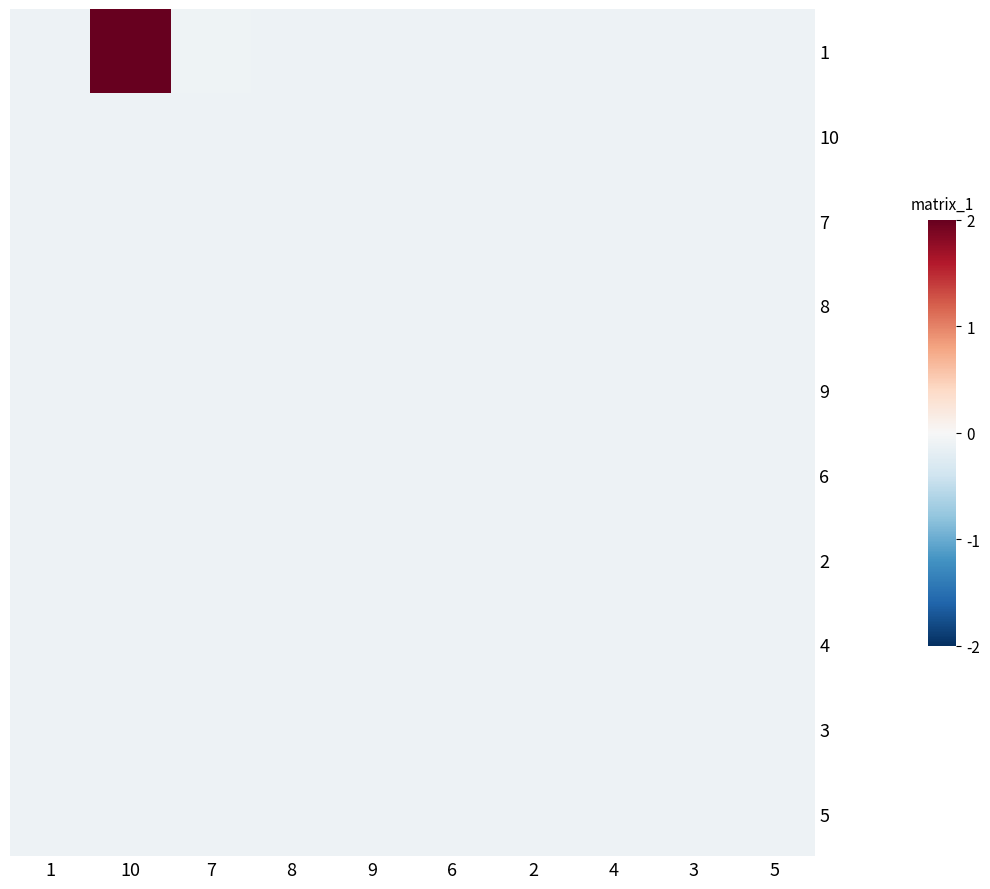

Reading right to left, transcribe all the data shown in this chart.

1: 5=-0.1	3=-0.1	4=-0.1	2=-0.1	6=-0.1	9=-0.1	8=-0.1	7=-0.1	10=2.0	1=-0.1
10: 5=-0.1	3=-0.1	4=-0.1	2=-0.1	6=-0.1	9=-0.1	8=-0.1	7=-0.1	10=-0.1	1=-0.1
7: 5=-0.1	3=-0.1	4=-0.1	2=-0.1	6=-0.1	9=-0.1	8=-0.1	7=-0.1	10=-0.1	1=-0.1
8: 5=-0.1	3=-0.1	4=-0.1	2=-0.1	6=-0.1	9=-0.1	8=-0.1	7=-0.1	10=-0.1	1=-0.1
9: 5=-0.1	3=-0.1	4=-0.1	2=-0.1	6=-0.1	9=-0.1	8=-0.1	7=-0.1	10=-0.1	1=-0.1
6: 5=-0.1	3=-0.1	4=-0.1	2=-0.1	6=-0.1	9=-0.1	8=-0.1	7=-0.1	10=-0.1	1=-0.1
2: 5=-0.1	3=-0.1	4=-0.1	2=-0.1	6=-0.1	9=-0.1	8=-0.1	7=-0.1	10=-0.1	1=-0.1
4: 5=-0.1	3=-0.1	4=-0.1	2=-0.1	6=-0.1	9=-0.1	8=-0.1	7=-0.1	10=-0.1	1=-0.1
3: 5=-0.1	3=-0.1	4=-0.1	2=-0.1	6=-0.1	9=-0.1	8=-0.1	7=-0.1	10=-0.1	1=-0.1
5: 5=-0.1	3=-0.1	4=-0.1	2=-0.1	6=-0.1	9=-0.1	8=-0.1	7=-0.1	10=-0.1	1=-0.1